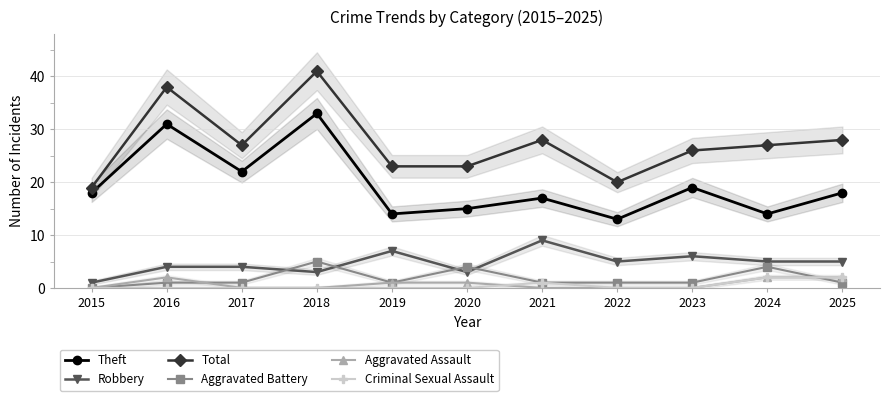

What is the highest value of the Robbery series?

9